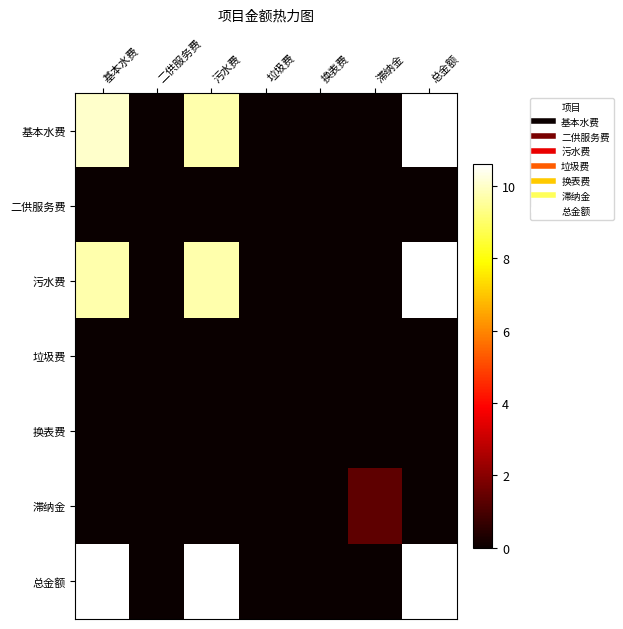

At how many categories does at least one series exceed 7?

3